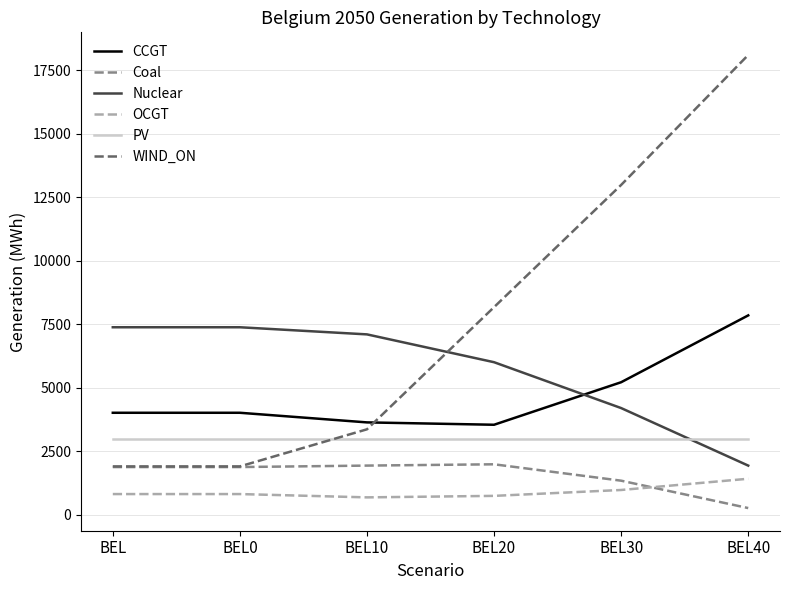

What is the difference between the highest and lowest values at BEL20?

7431.4